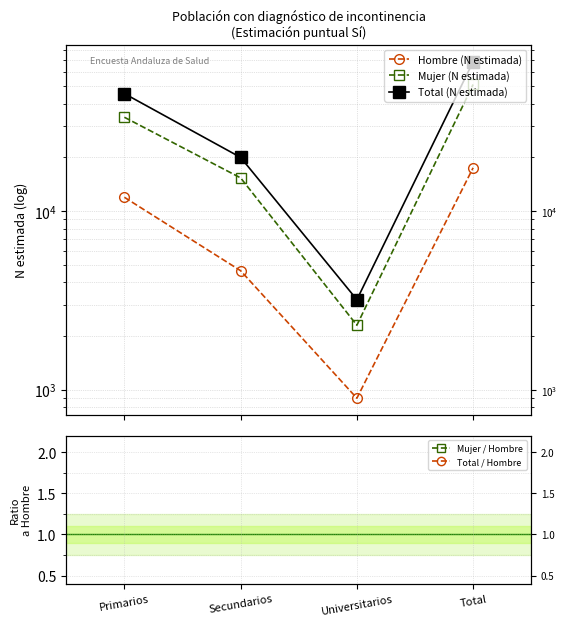

What is the difference between the maximum and second lowest values in the Total / Hombre series?

0.5